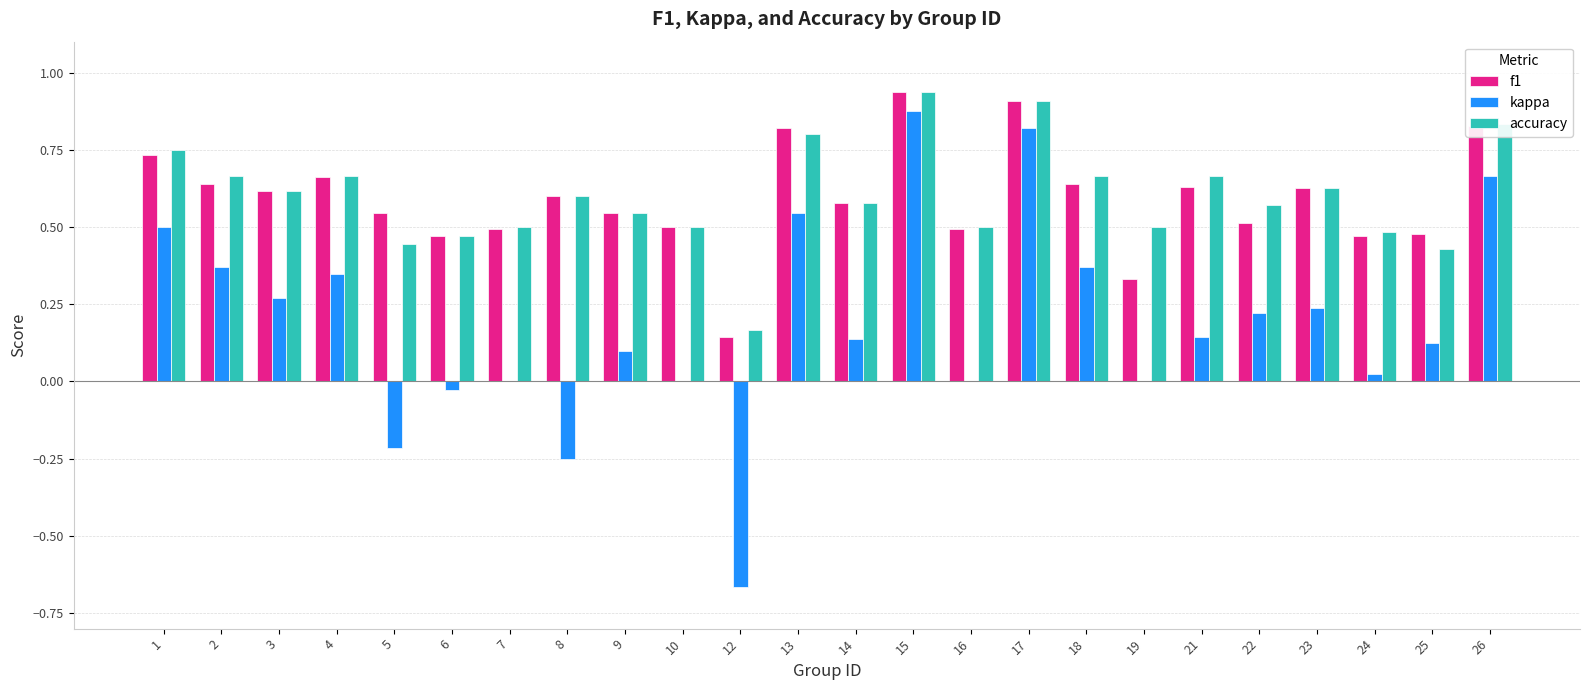

Which series changed the most between 13 and 14?

kappa